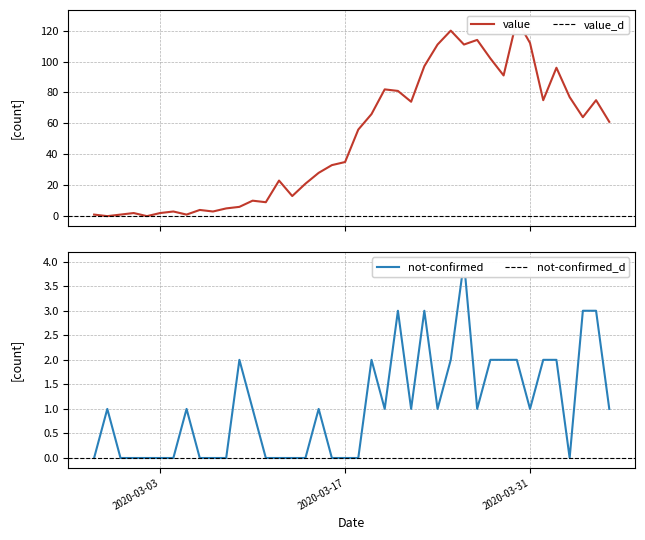

Reading left to right, transcribe all the data shown in this chart.

value: 1	0	1	2	0	2	3	1	4	3	5	6	10	9	23	13	21	28	33	35	56	66	82	81	74	97	111	120	111	114	102	91	127	112	75	96	77	64	75	61
not-confirmed: 0	1	0	0	0	0	0	1	0	0	0	2	1	0	0	0	0	1	0	0	0	2	1	3	1	3	1	2	4	1	2	2	2	1	2	2	0	3	3	1